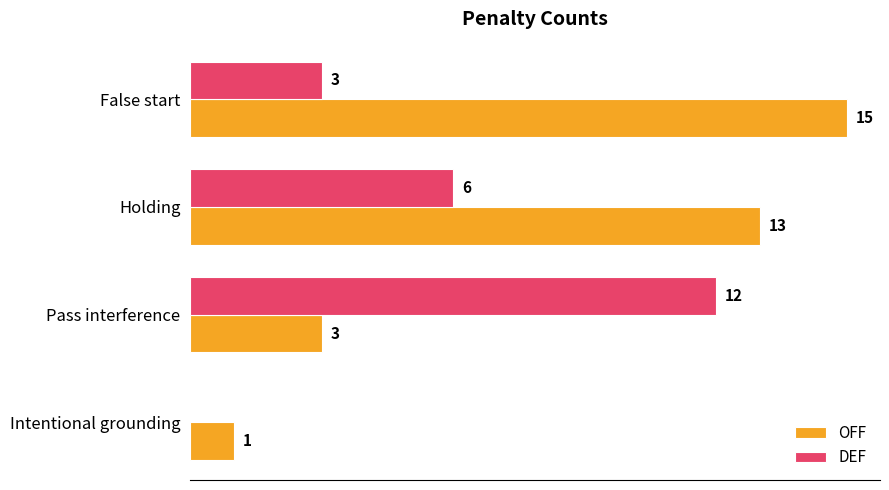

At which label is DEF closest to 6?

Holding